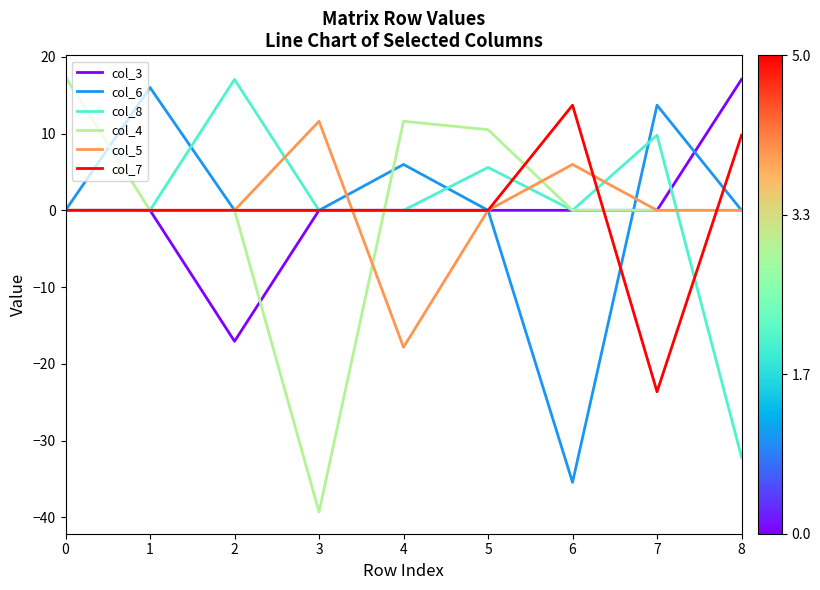

Which series changed the most between 3 and 4?

col_4